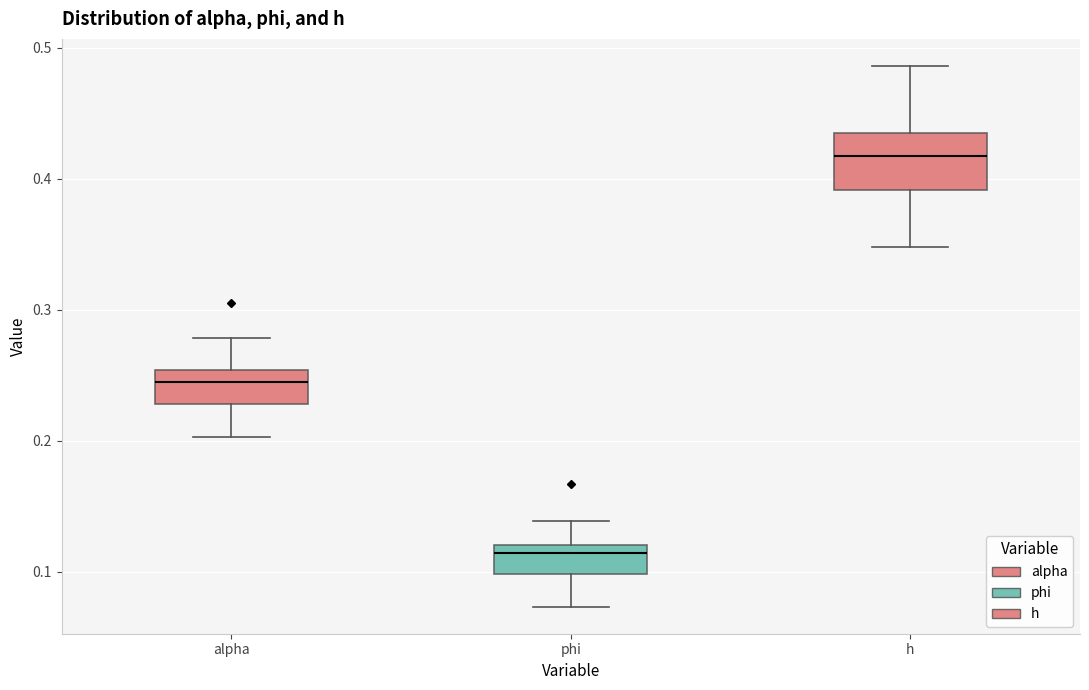

Reading left to right, transcribe this box plot: for each box, give where its median line is, the range the box spans, and where its two whiskers end, as read against the y-axis. The values are not printed on the chart, so give them approximately, as read against the axis.

alpha: median 0.24, box 0.23 to 0.25, whiskers 0.20 to 0.28
phi: median 0.11, box 0.10 to 0.12, whiskers 0.07 to 0.14
h: median 0.42, box 0.39 to 0.44, whiskers 0.35 to 0.49